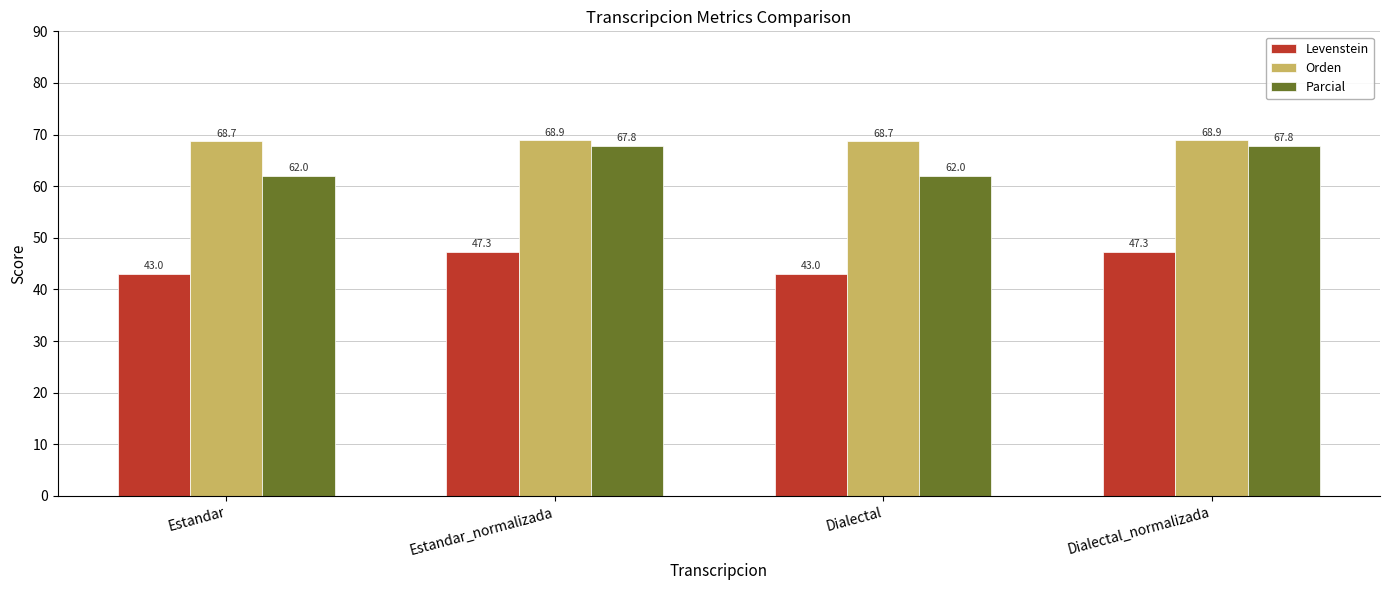

Is it true that Parcial equals 28.8 at Estandar?

False